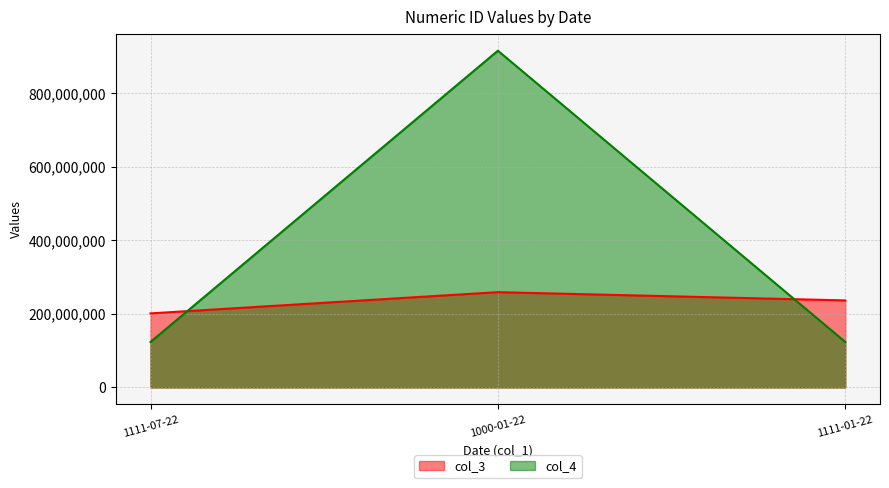

Rank the series by their average value, from highest to lowest.

col_4, col_3